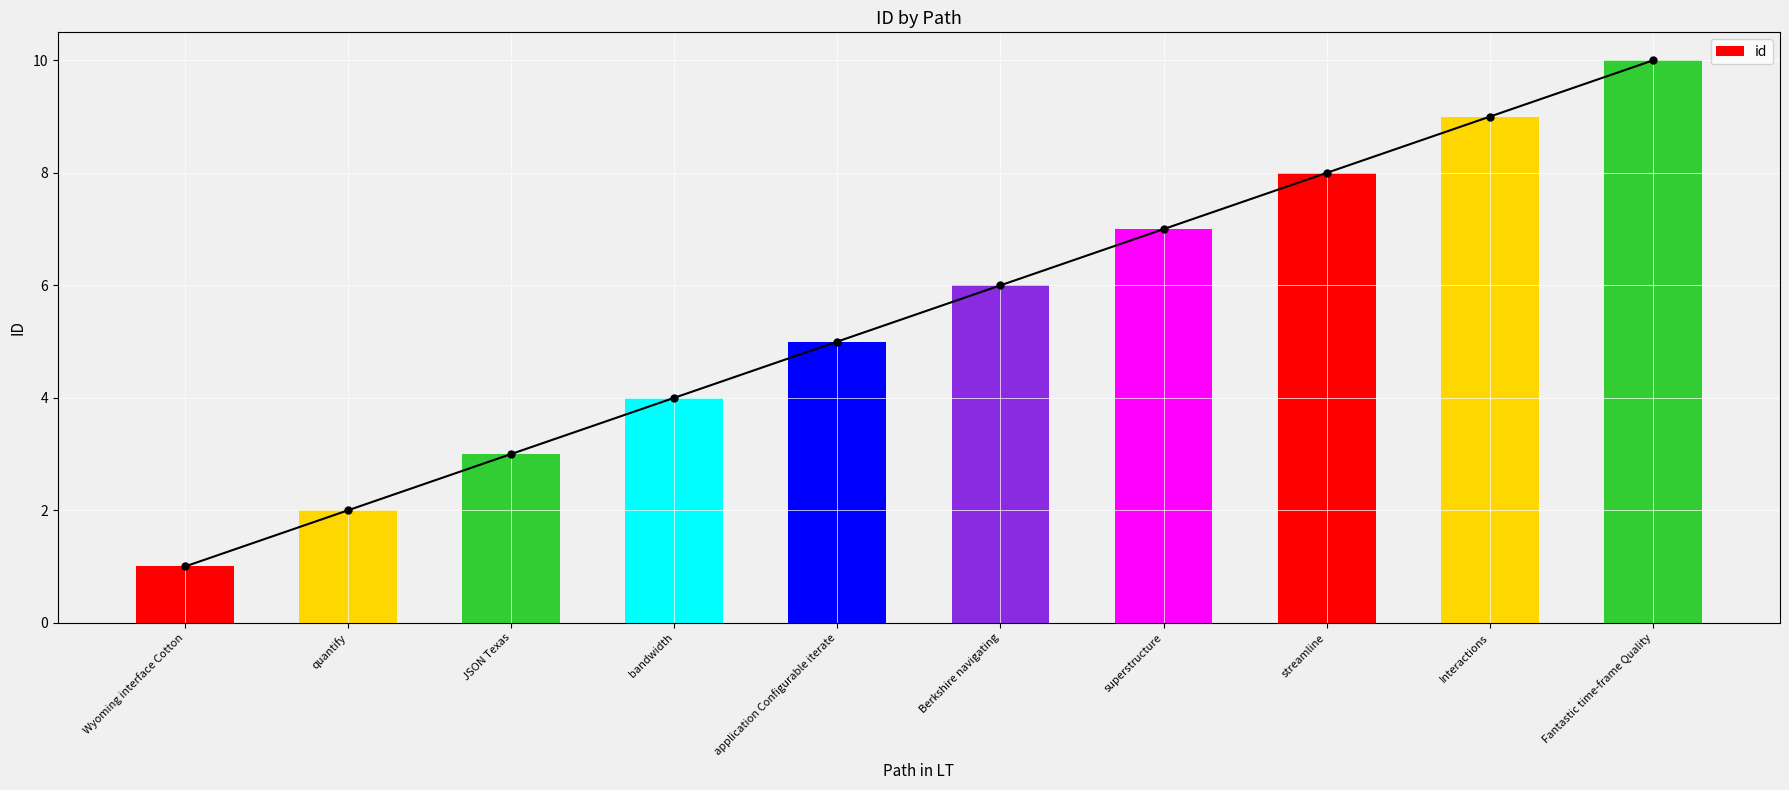

What is the greatest value displayed?

10